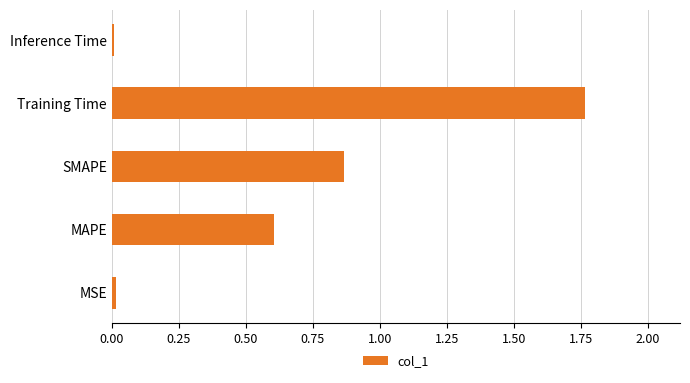

At which category does the chart reach its peak across all series?

Training Time